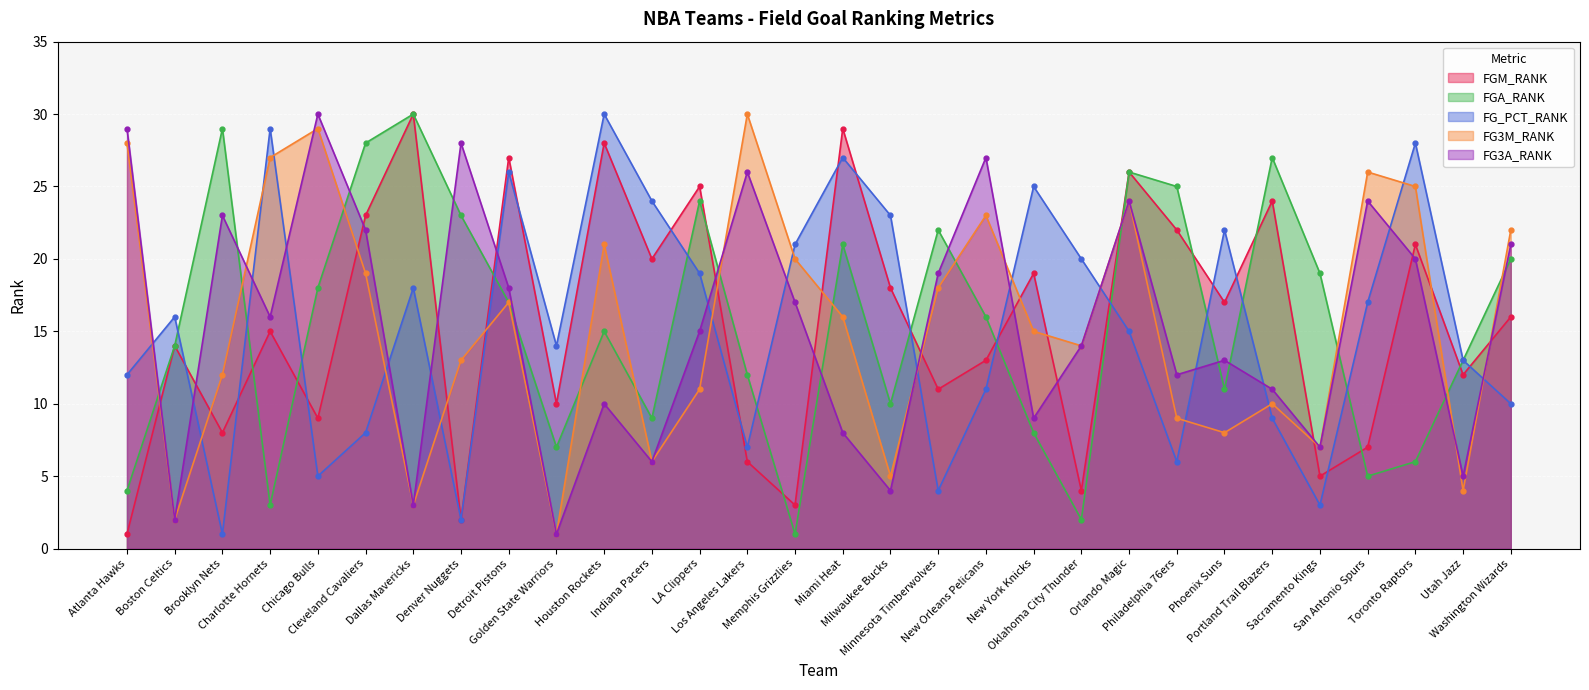

Where does the FG3M_RANK series first go above 16?

Atlanta Hawks